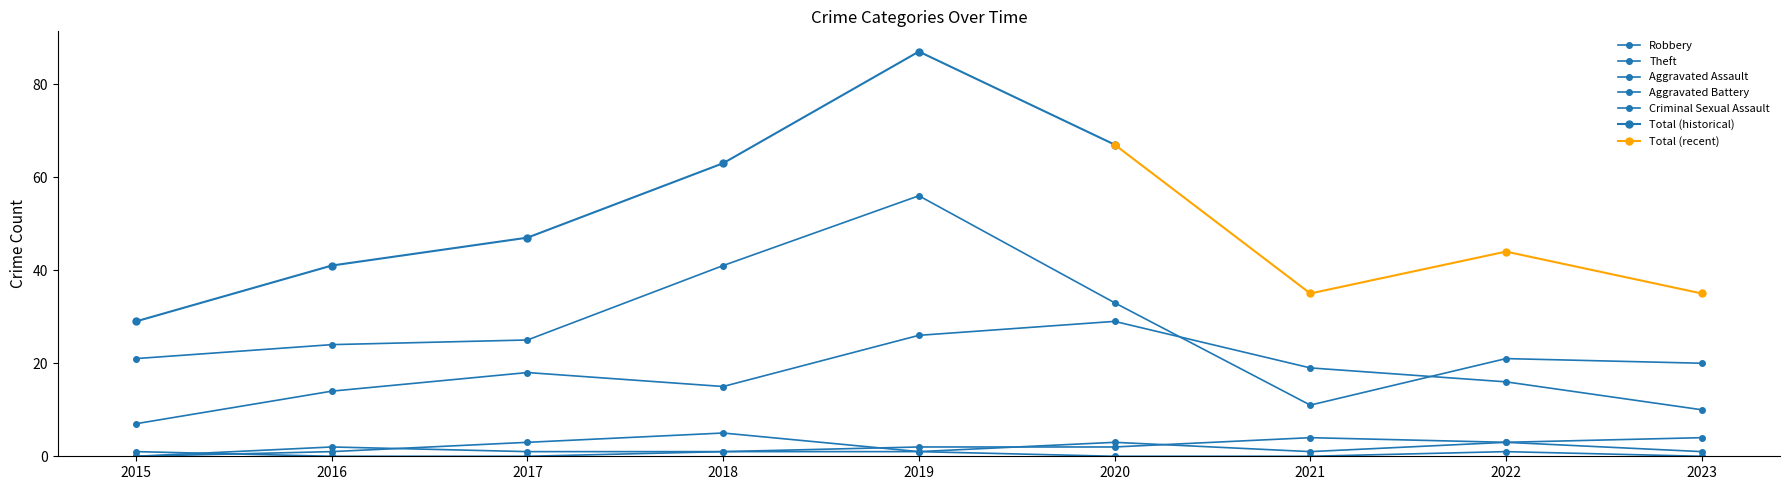

What is the greatest value displayed?

56